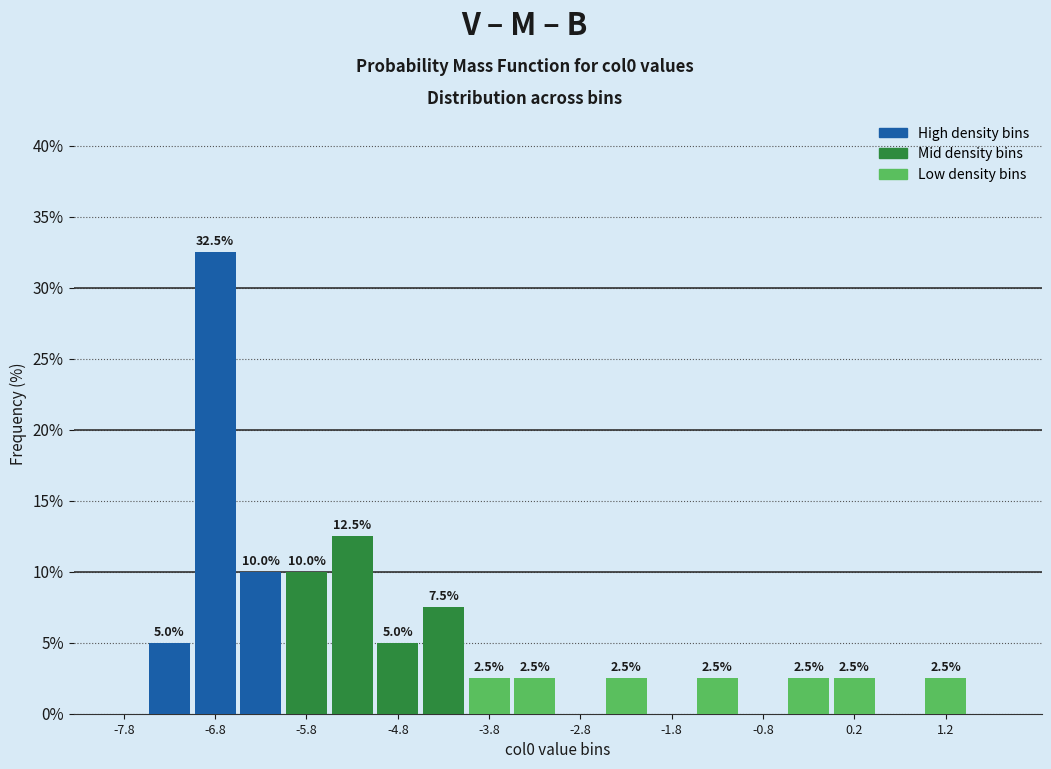

Which range on the x-axis has the tallest bar?

-7.0 to -6.5